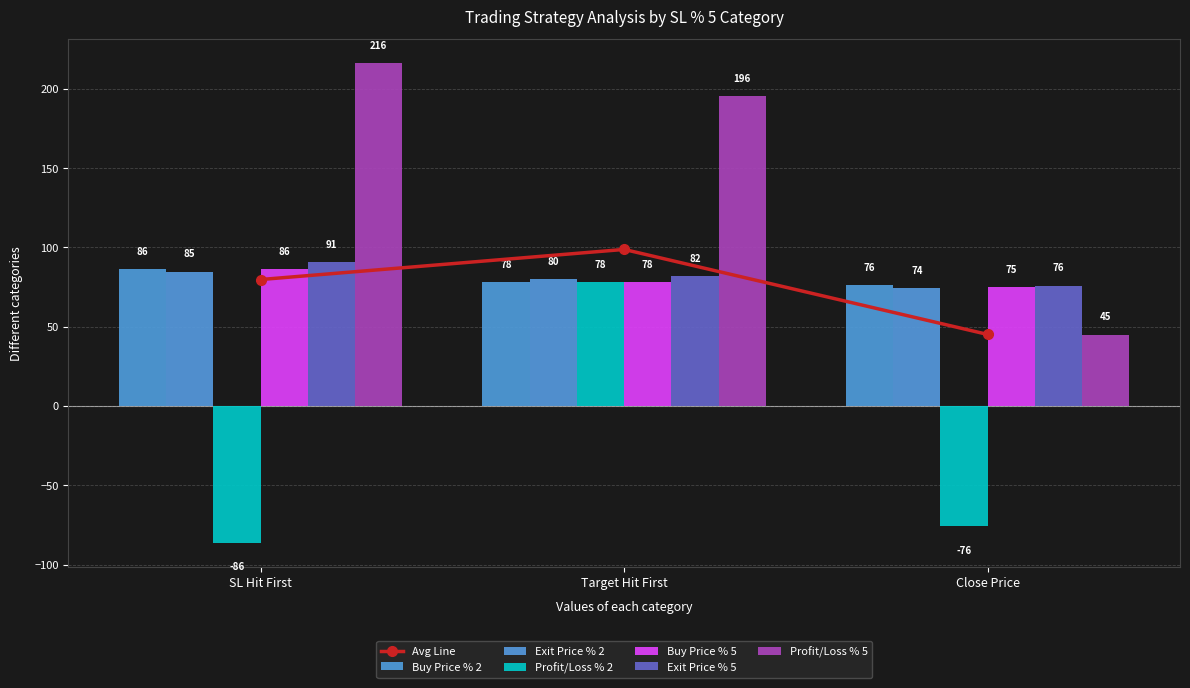

Reading left to right, what are all the values shown in this chart?

Buy Price % 2: SL Hit First=86.5	Target Hit First=78.2	Close Price=76.0
Exit Price % 2: SL Hit First=84.7	Target Hit First=79.8	Close Price=74.4
Profit/Loss % 2: SL Hit First=-86.5	Target Hit First=78.2	Close Price=-76.0
Buy Price % 5: SL Hit First=86.5	Target Hit First=78.2	Close Price=75.0
Exit Price % 5: SL Hit First=90.8	Target Hit First=82.1	Close Price=75.9
Profit/Loss % 5: SL Hit First=216.1	Target Hit First=195.5	Close Price=45.0